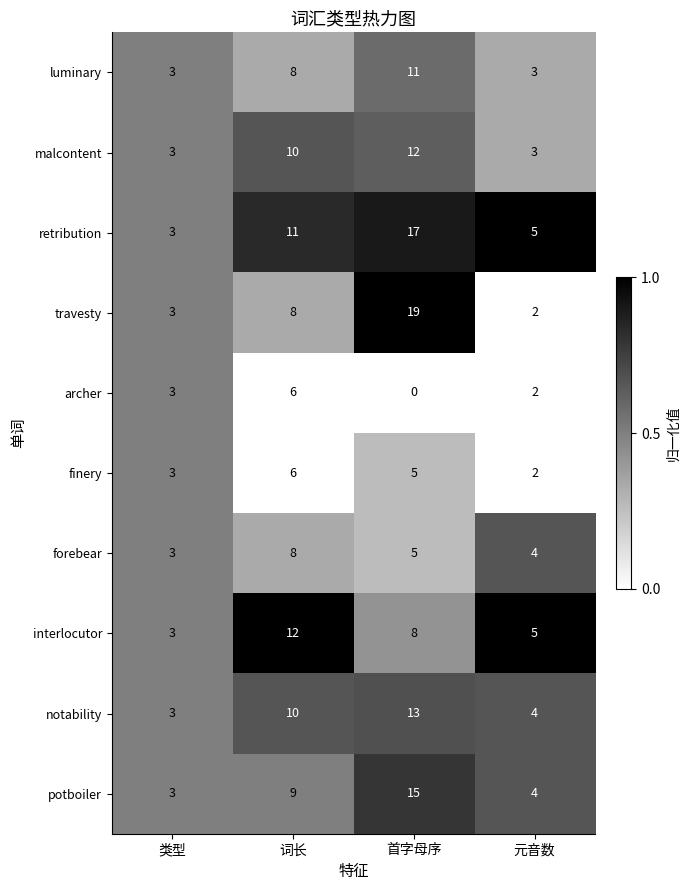

What is the total value across all series at 词长?

88